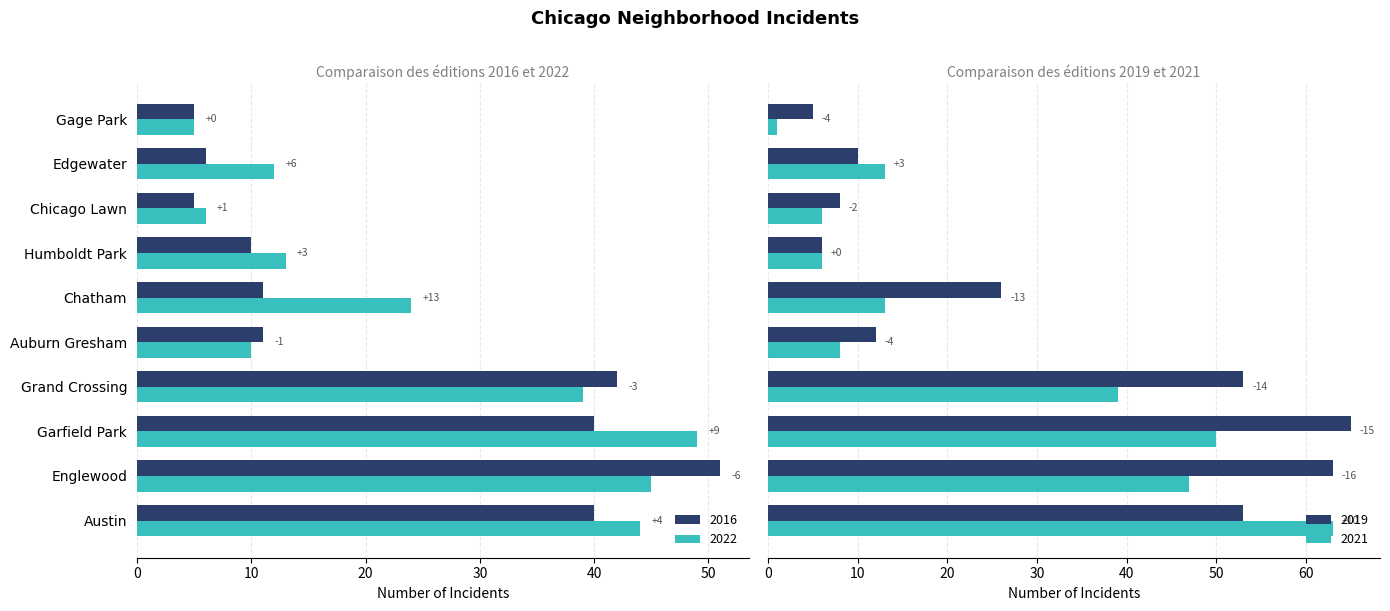

Which category has the highest value across all series?

Garfield Park